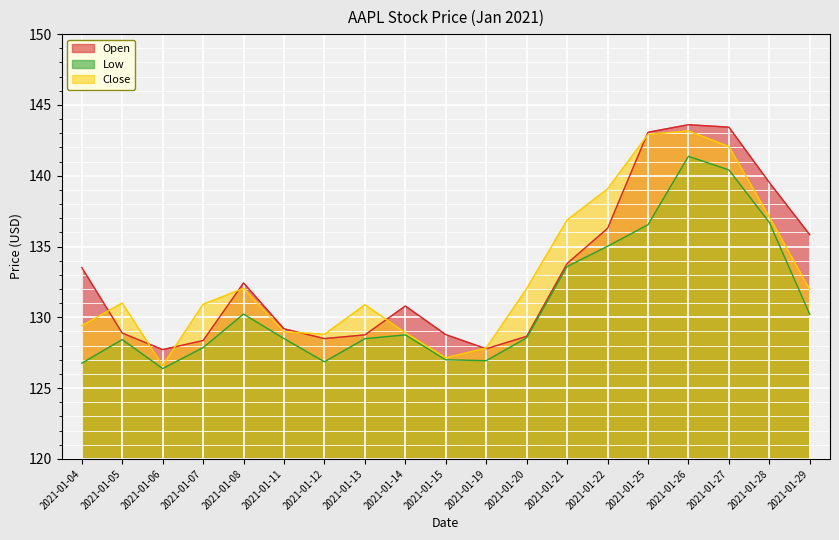

Which series has the widest spread of values?

Close